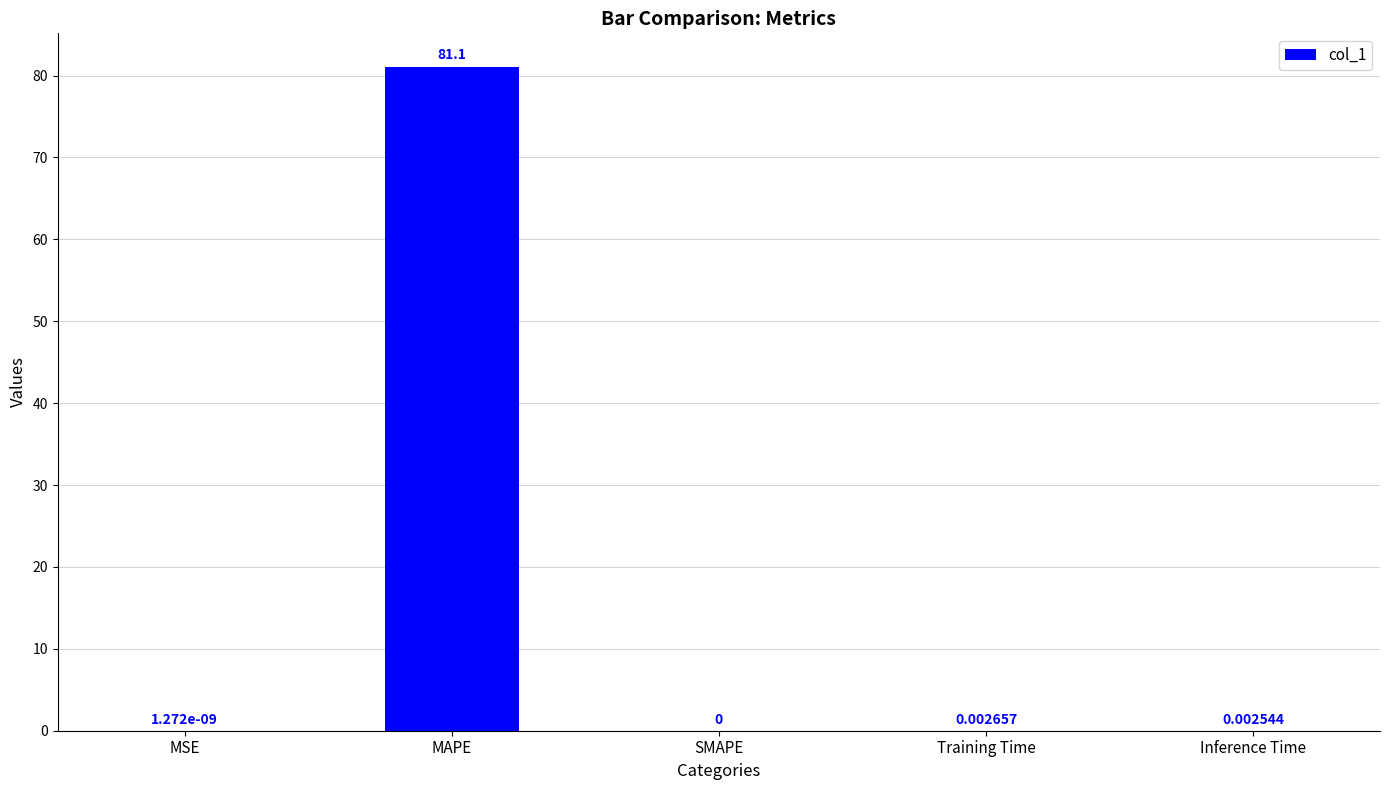

Where is the data nearest to the value 40?

Training Time